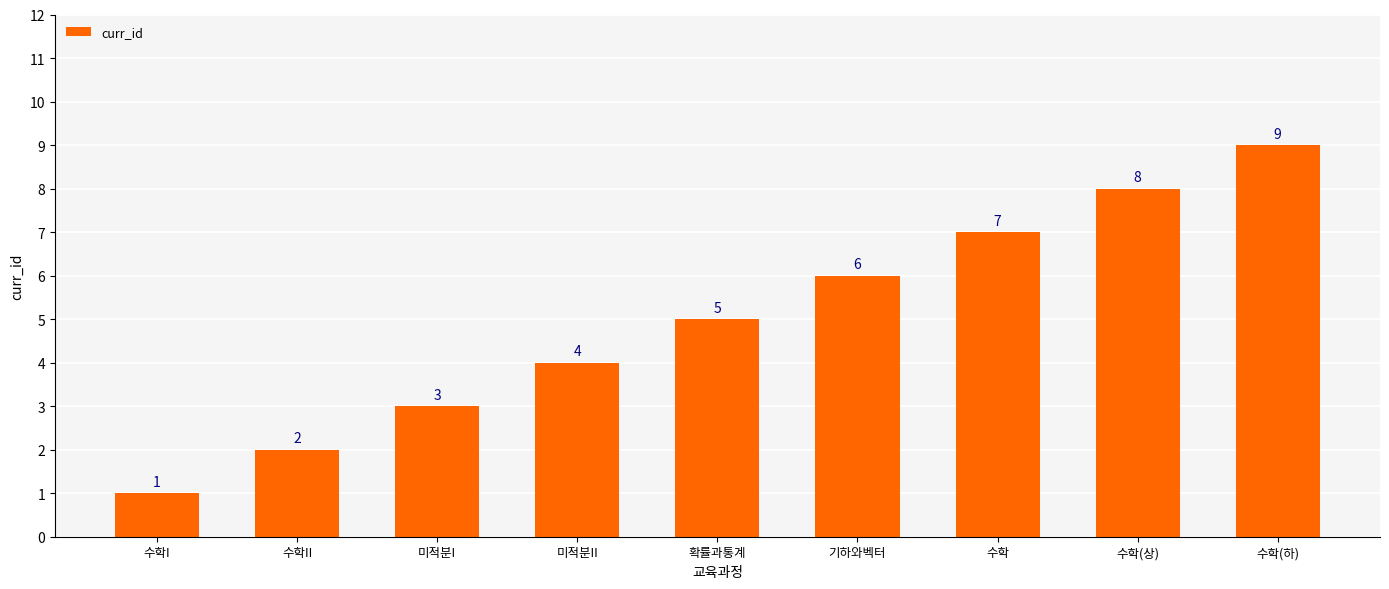

How many bars are there in total?

9